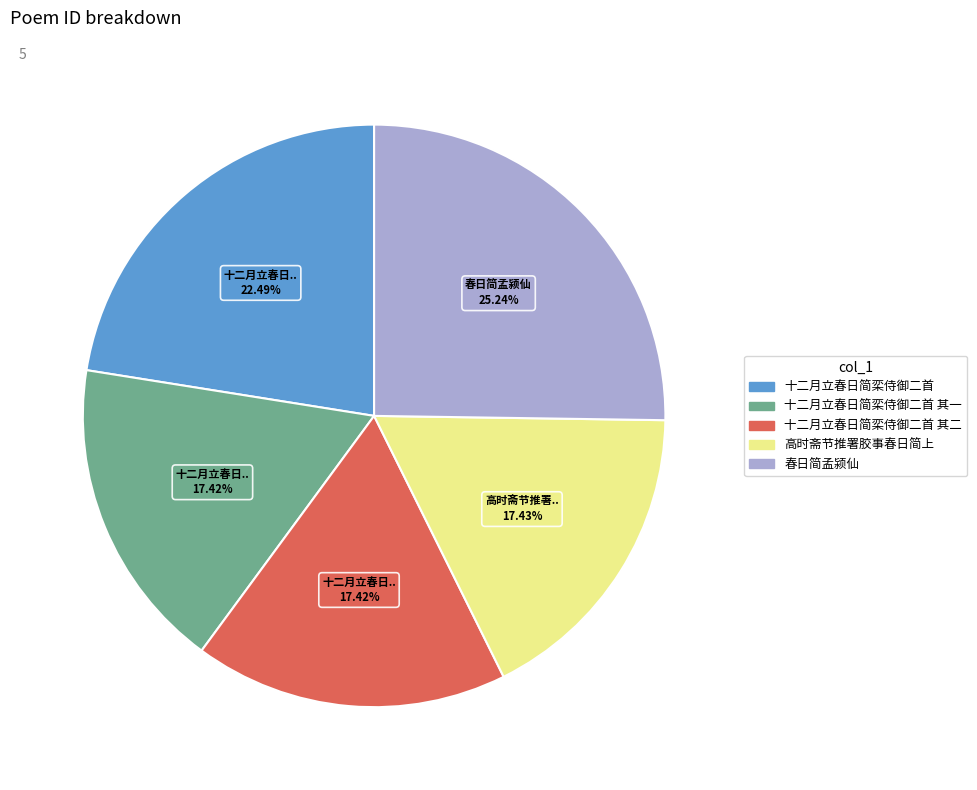

Does 春日简孟颍仙 account for over 50% of the chart?

No